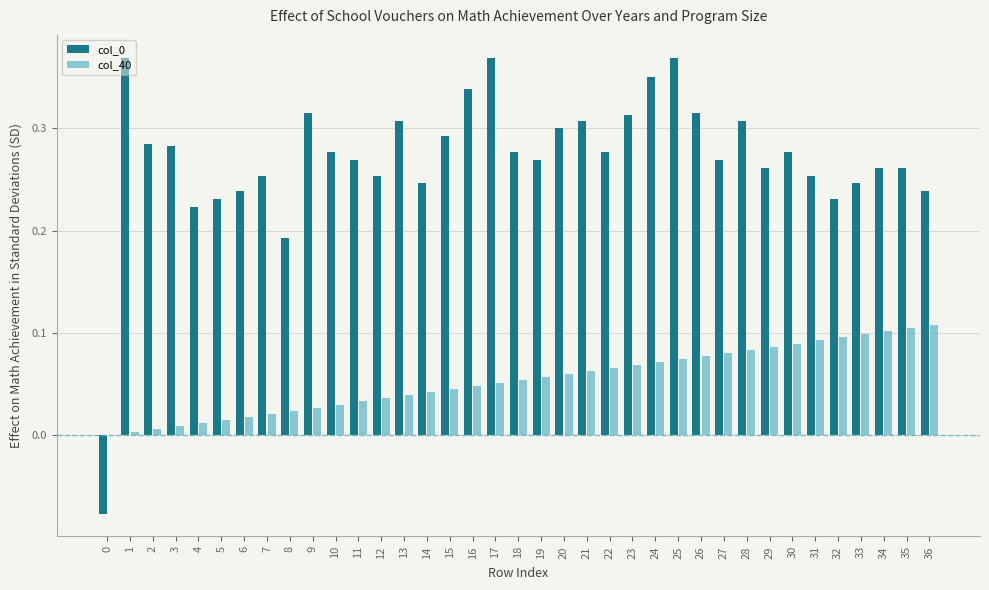

At which category is the sum across all series the highest?

25